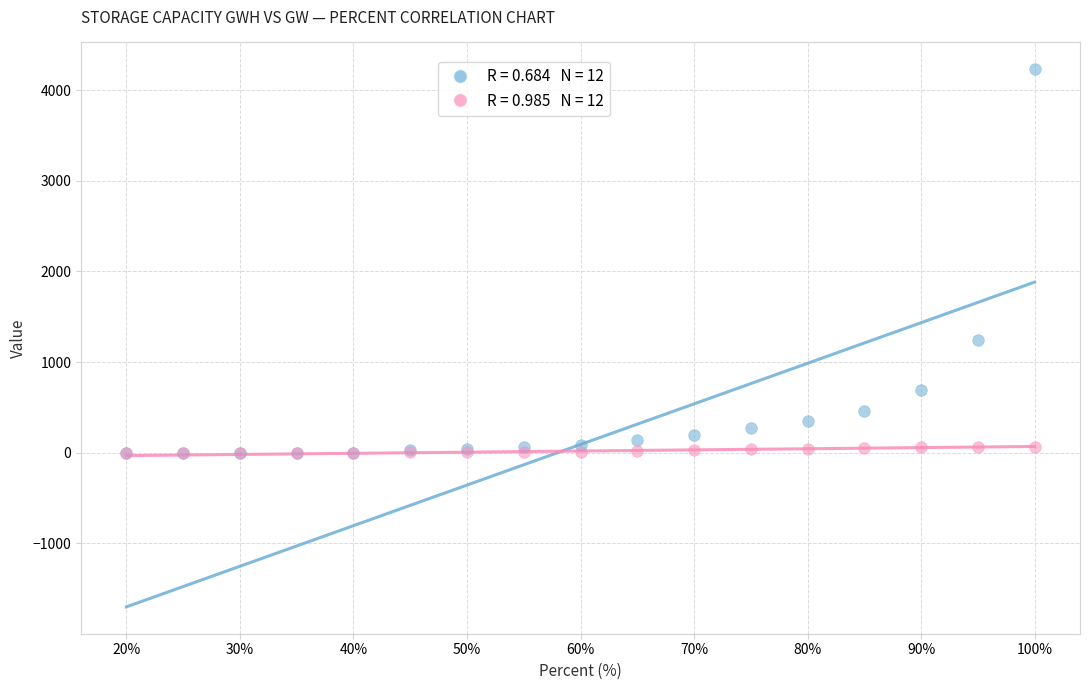

Across all series, what Y value is closest to 2115?

1248.3